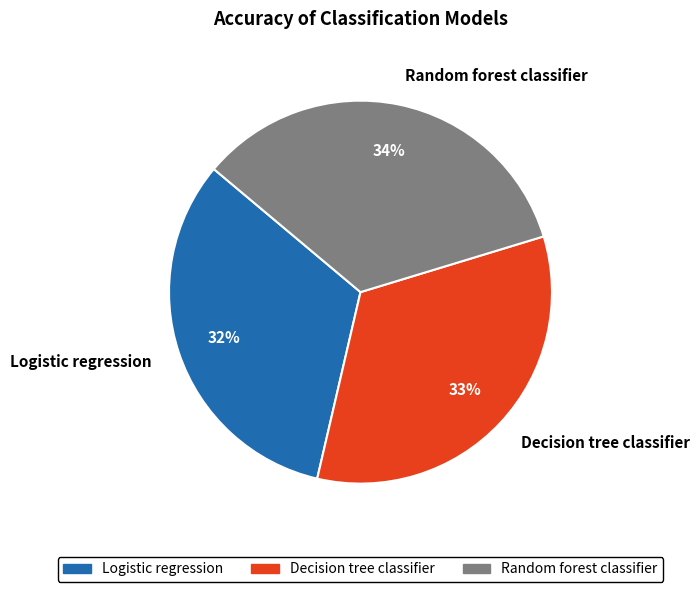

Rank the categories by value from lowest to highest.

Logistic regression, Decision tree classifier, Random forest classifier